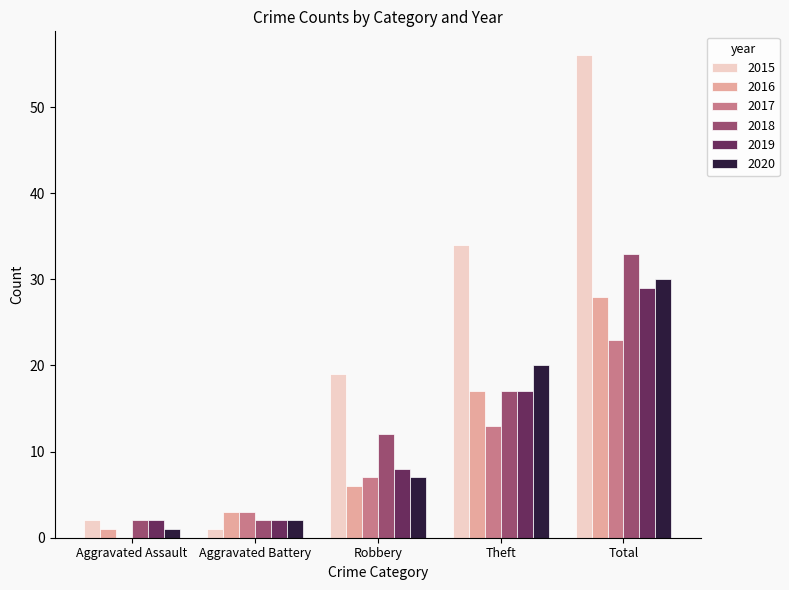

Which series changed the most between Theft and Total?

2015